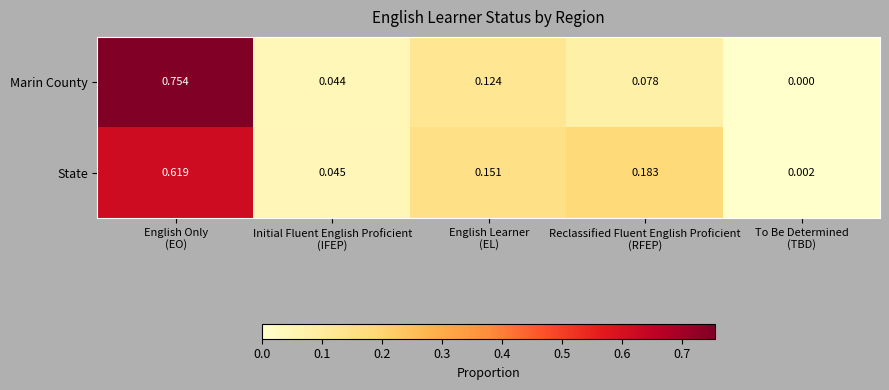

At which category does the chart reach its minimum across all series?

To Be Determined
(TBD)